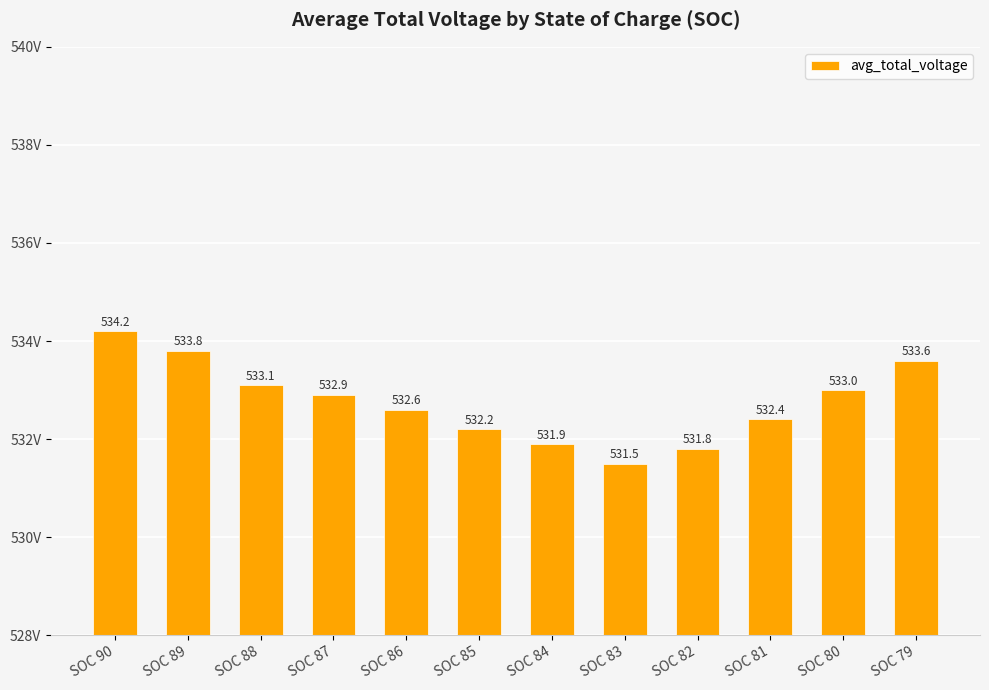

What is the change in value from SOC 88 to SOC 85?

-0.9